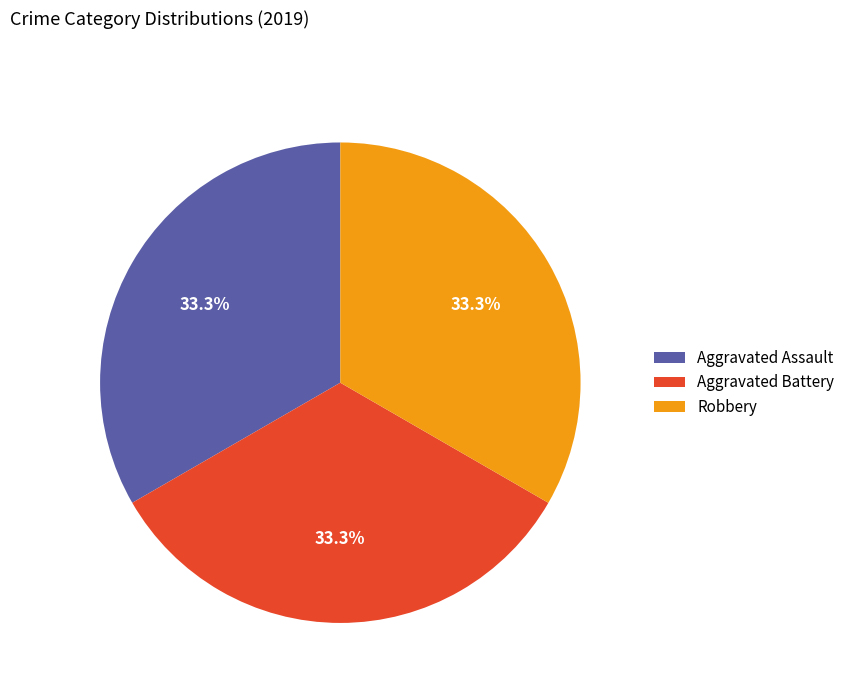

Does any single category account for the majority?

No